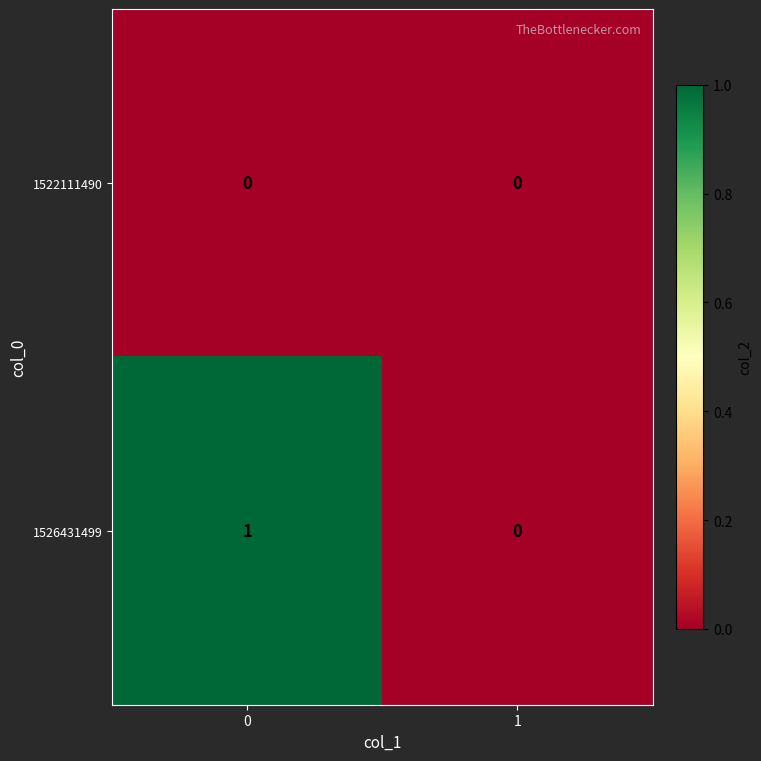

What is the spread (max minus min) of values at 0?

1